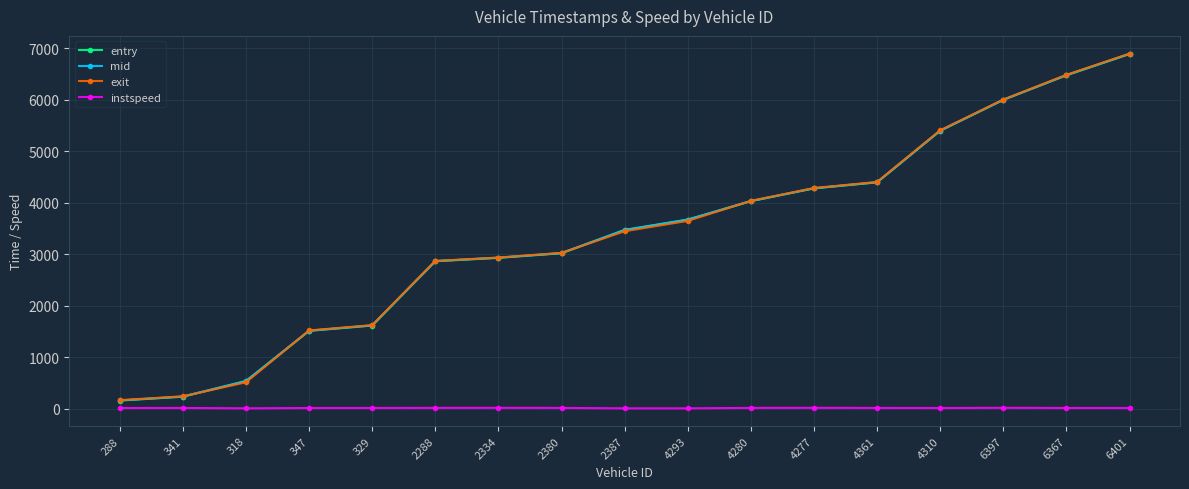

Which series changed the most between 4293 and 6397?

exit